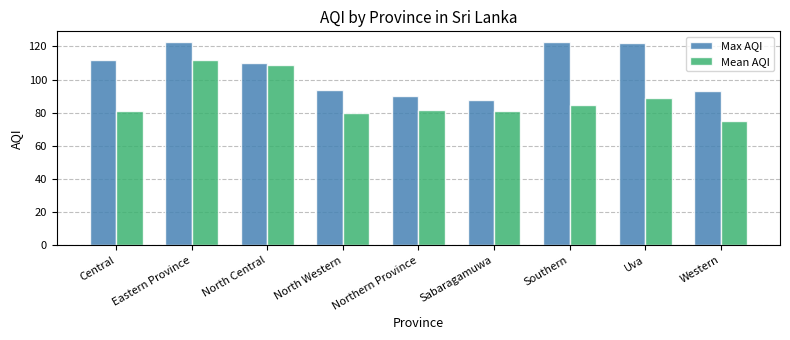

At Southern, list the series in order from largest to smallest.

Max AQI, Mean AQI